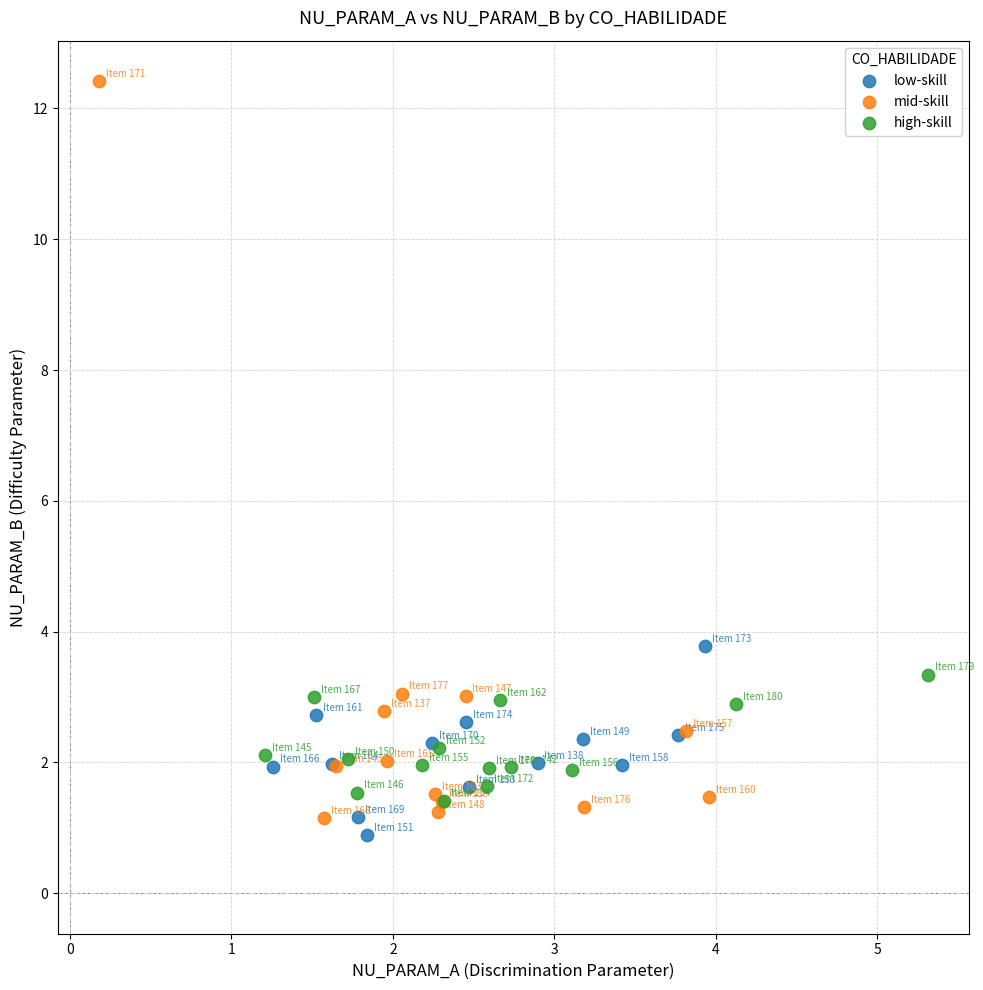

Which series contains the lowest Y value?

low-skill